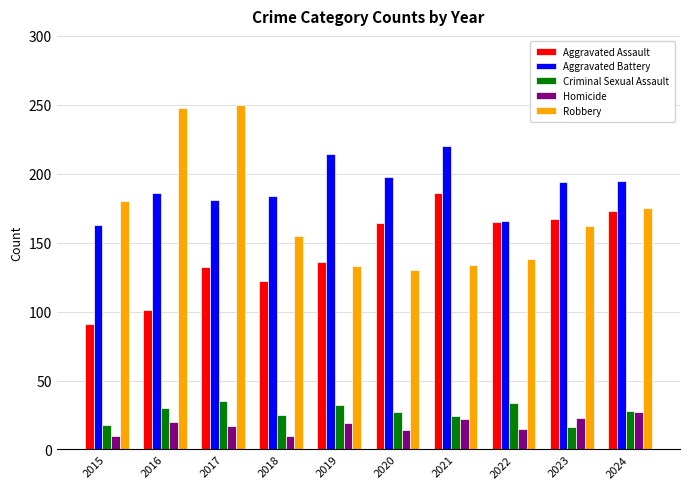

What is the greatest value displayed?

250